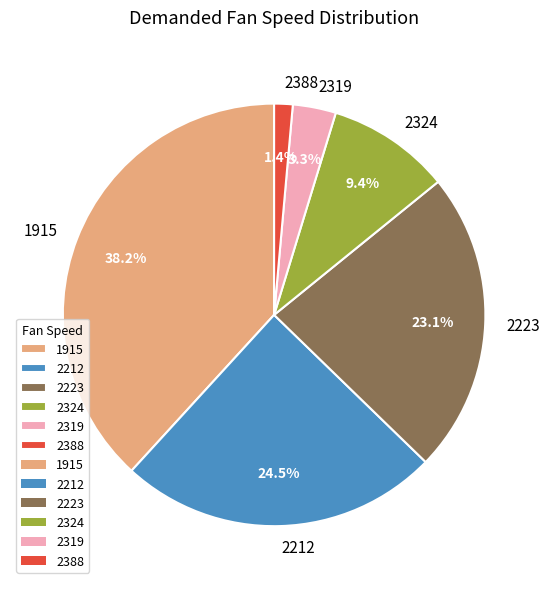

Rank the categories by value from highest to lowest.

1915, 2212, 2223, 2324, 2319, 2388